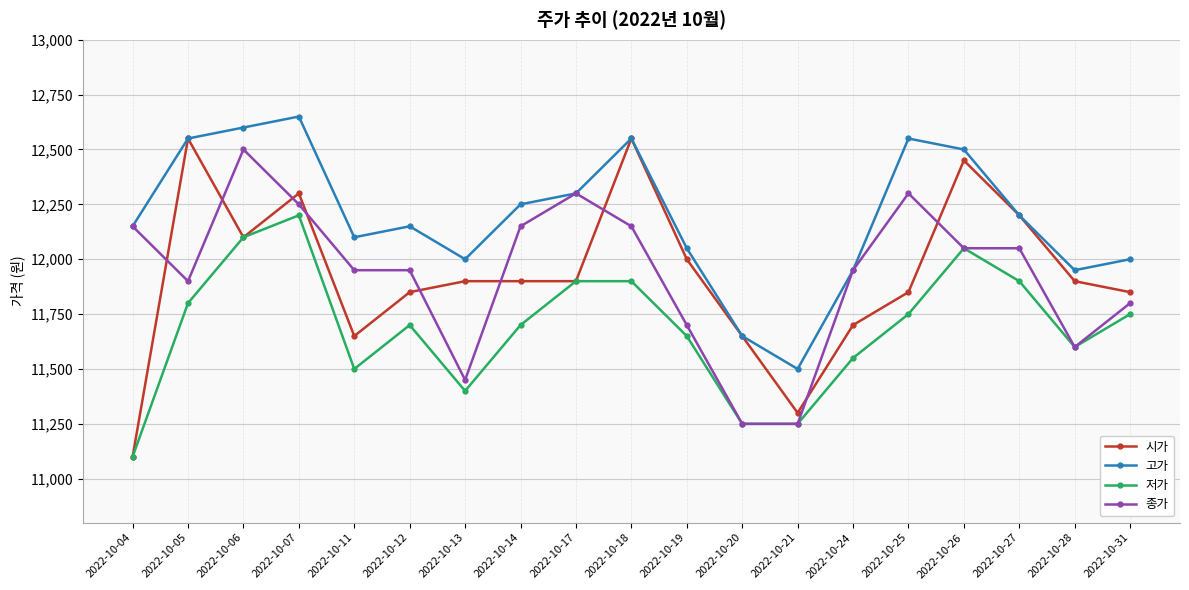

Where do 종가 and 시가 first cross each other?

2022-10-04 and 2022-10-05